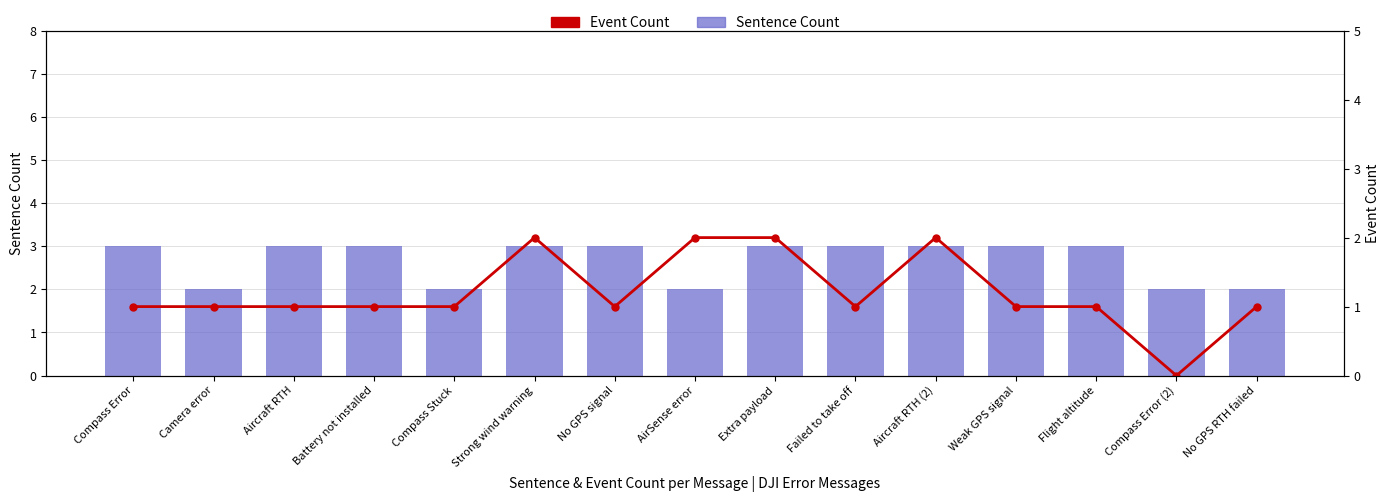

At which category is the sum across all series the highest?

Strong wind warning